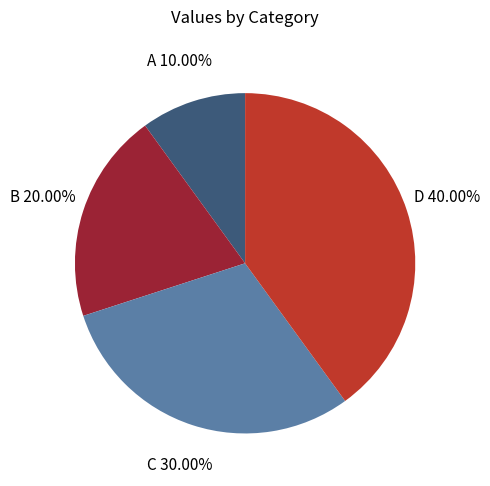

Which has a higher value, A or B?

B